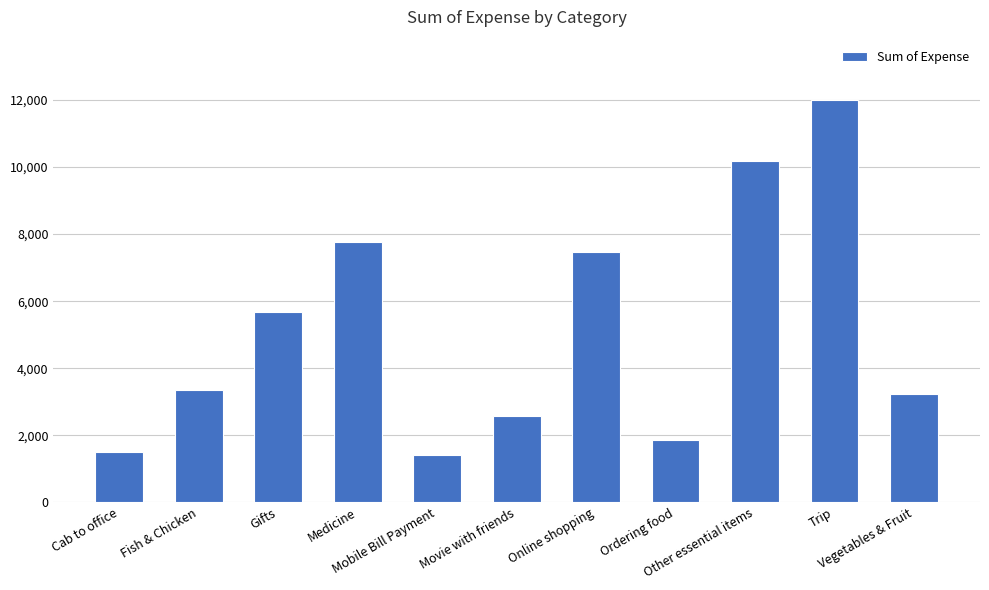

The value at Movie with friends is 1523.7. True or false?

False